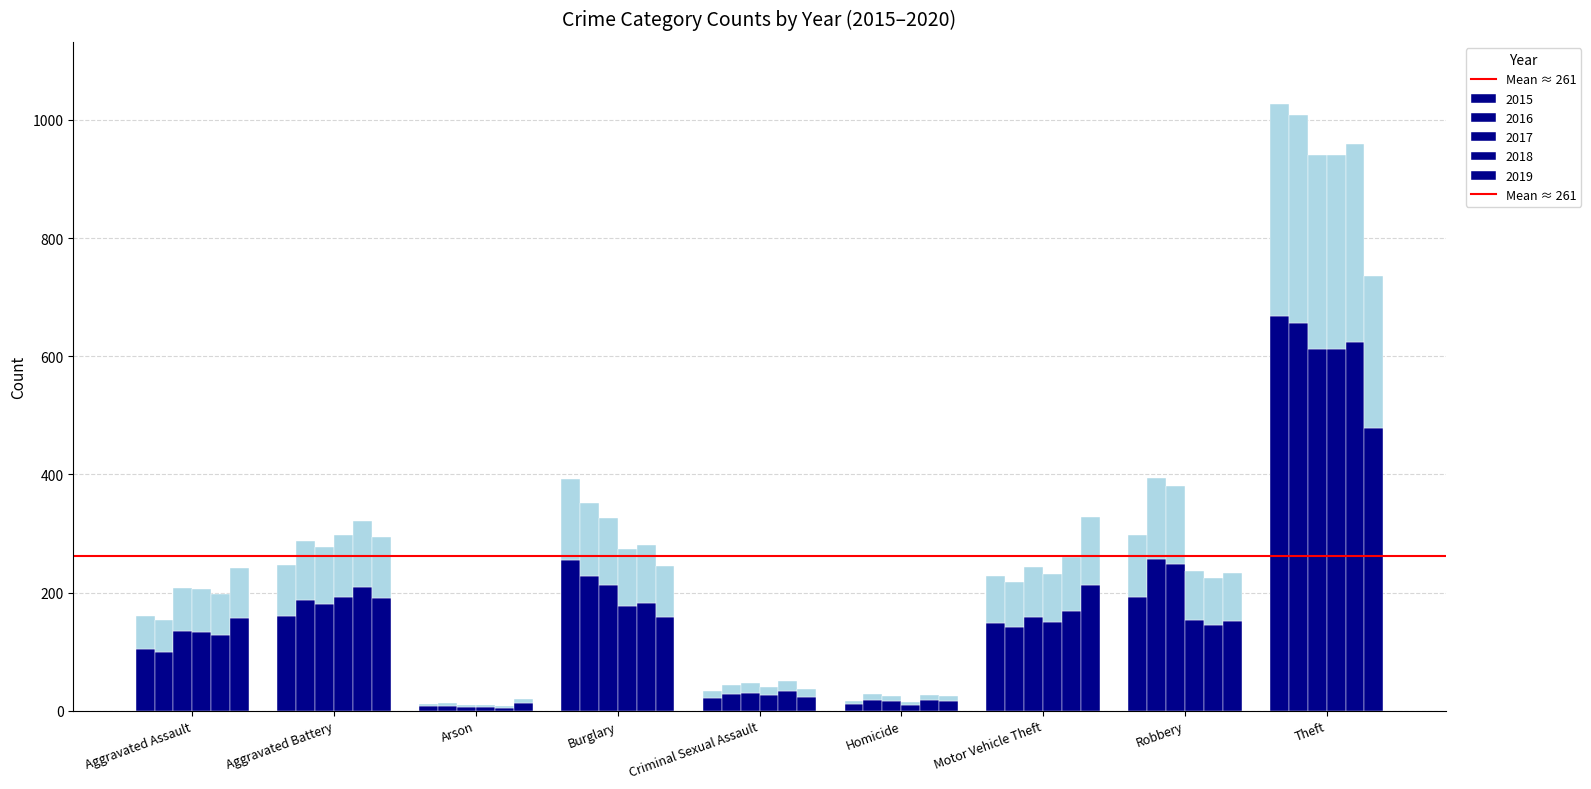

Which series has the largest range (max minus min)?

2015